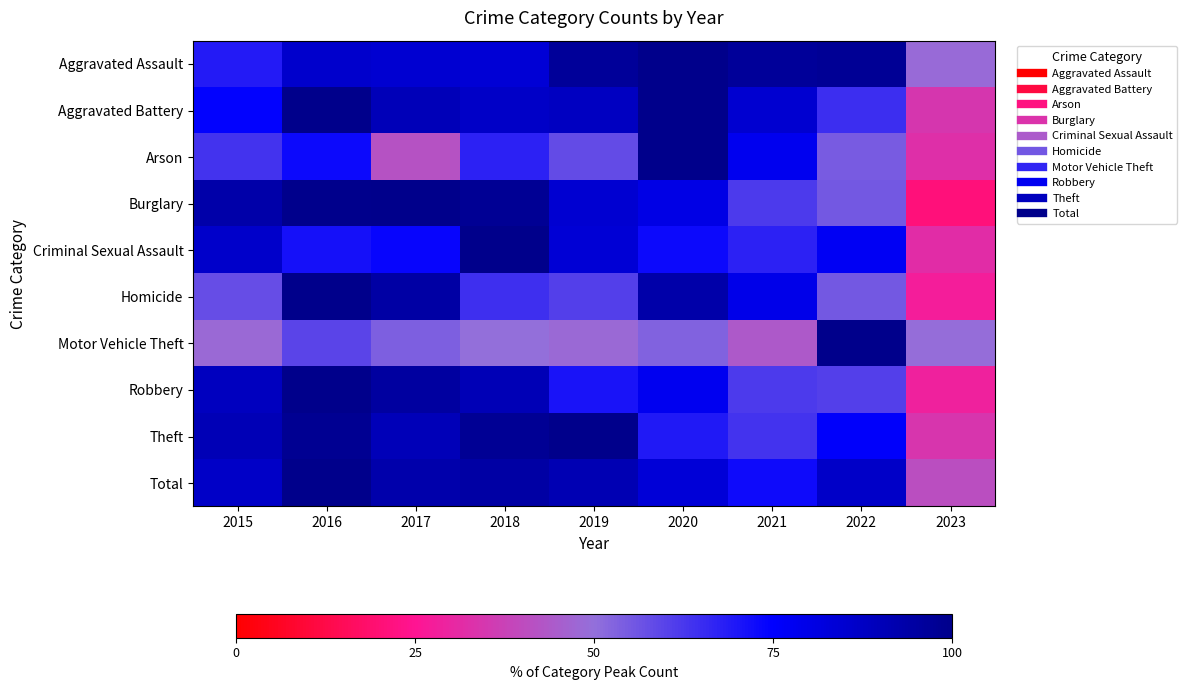

Reading left to right, extract all data points from this chart.

Aggravated Assault: 2015=69.0	2016=85.9	2017=84.6	2018=83.8	2019=96.6	2020=100.0	2021=96.6	2022=97.6	2023=48.5
Aggravated Battery: 2015=74.5	2016=100.0	2017=90.2	2018=86.8	2019=88.0	2020=100.0	2021=84.9	2022=64.5	2023=34.6
Arson: 2015=63.6	2016=72.7	2017=41.8	2018=67.3	2019=58.2	2020=100.0	2021=78.2	2022=54.5	2023=32.7
Burglary: 2015=93.2	2016=99.6	2017=100.0	2018=97.8	2019=84.5	2020=80.1	2021=61.8	2022=55.4	2023=20.8
Criminal Sexual Assault: 2015=86.1	2016=71.3	2017=73.8	2018=100.0	2019=83.6	2020=73.0	2021=67.2	2022=77.0	2023=32.0
Homicide: 2015=57.5	2016=100.0	2017=94.3	2018=64.4	2019=60.9	2020=93.1	2021=79.3	2022=55.2	2023=27.6
Motor Vehicle Theft: 2015=48.3	2016=59.5	2017=53.5	2018=49.7	2019=48.1	2020=53.1	2021=44.1	2022=100.0	2023=49.3
Robbery: 2015=88.6	2016=100.0	2017=95.2	2018=90.5	2019=70.5	2020=78.0	2021=61.8	2022=60.7	2023=28.7
Theft: 2015=90.5	2016=98.1	2017=89.9	2018=97.7	2019=100.0	2020=69.3	2021=63.6	2022=75.4	2023=34.0
Total: 2015=87.0	2016=100.0	2017=93.0	2018=94.2	2019=91.4	2020=83.5	2021=72.5	2022=86.6	2023=41.0